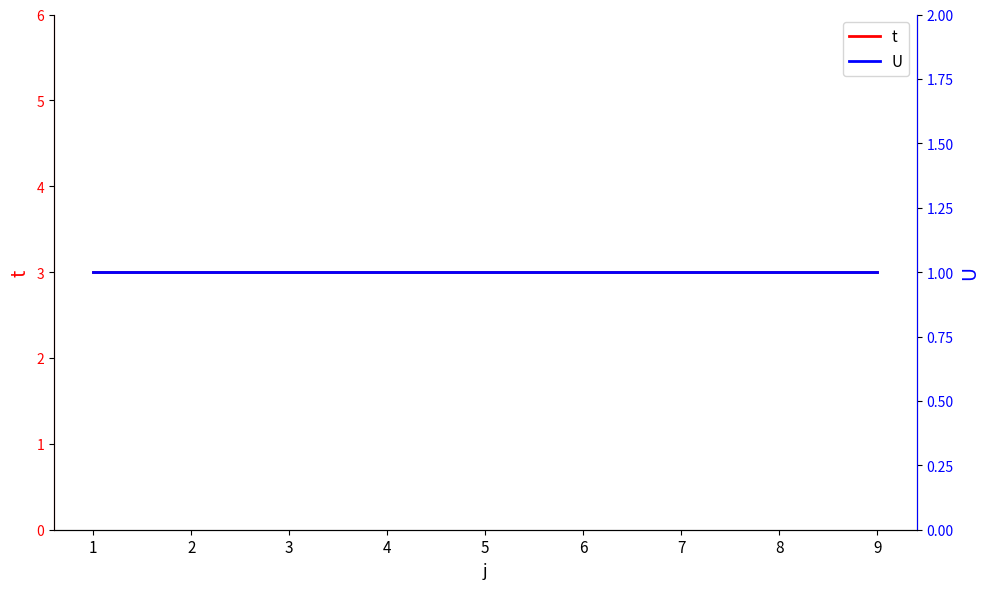

True or false: U and t cross at least once.

False